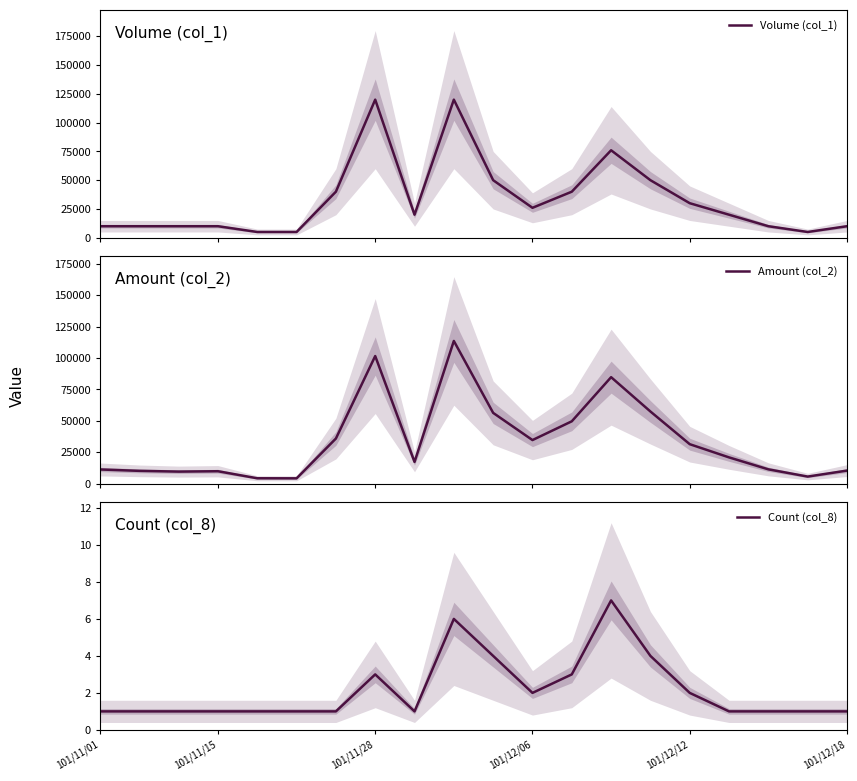

What is the value of the Volume (col_1) point at the 20th from the left?

10000